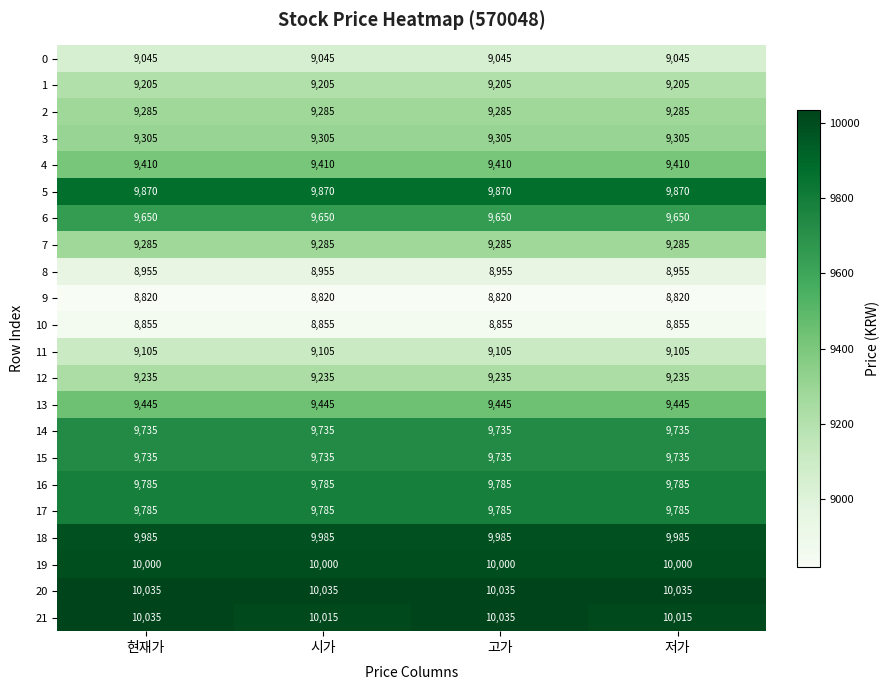

Which series has the largest range (max minus min)?

21